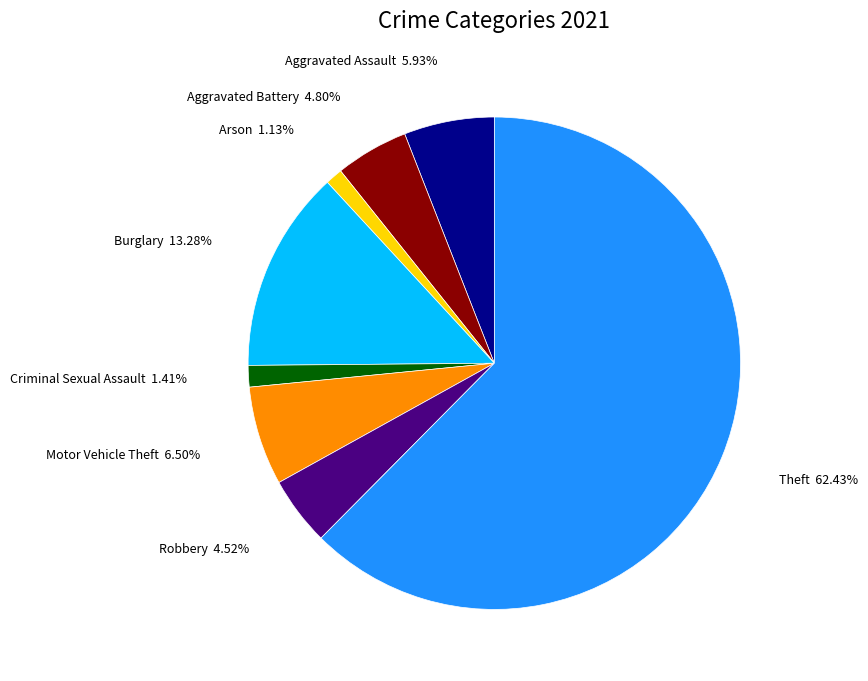

The Burglary slice represents 23% of the pie. True or false?

False